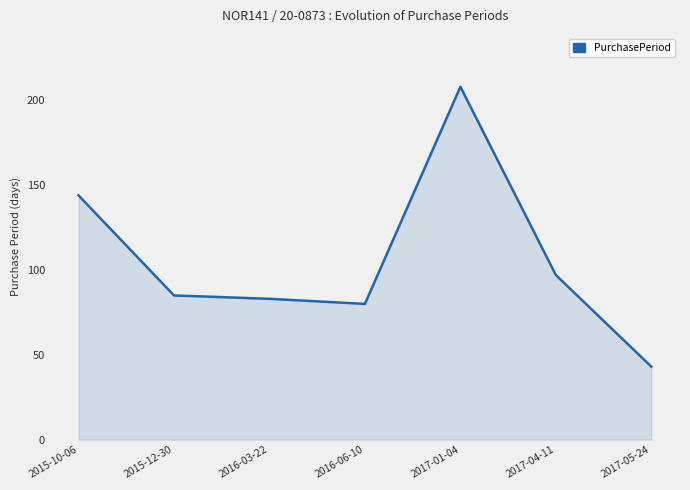

The value at 2017-04-11 is 97. True or false?

True